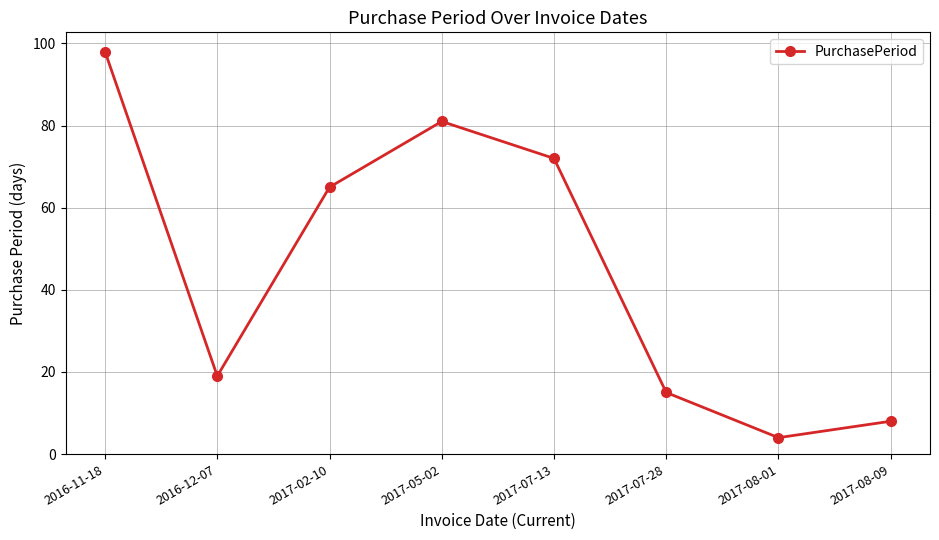

What is the label of the 1st point from the left?

2016-11-18